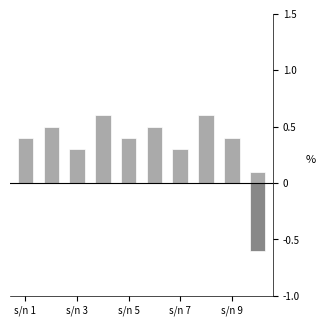

Reading left to right, extract all data points from this chart.

Target: 0.4	0.5	0.3	0.6	0.4	0.5	0.3	0.6	0.4	0.1
Source to Target: 0.0	0.0	0.0	0.0	0.0	0.0	0.0	0.0	0.0	-0.6